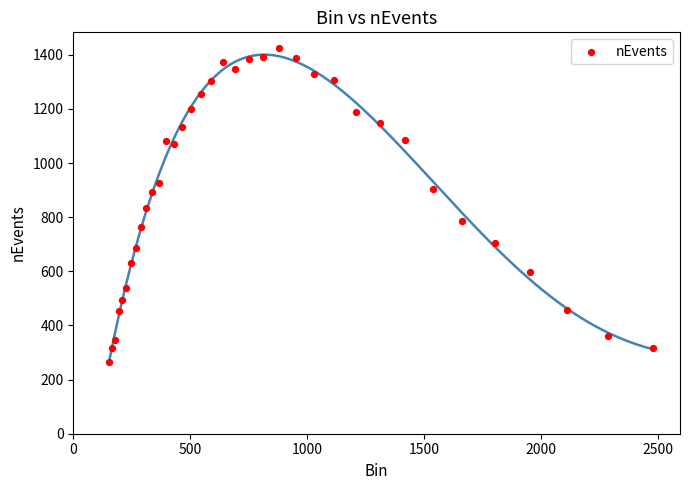

What is the range of Y values (max minus min)?

1159